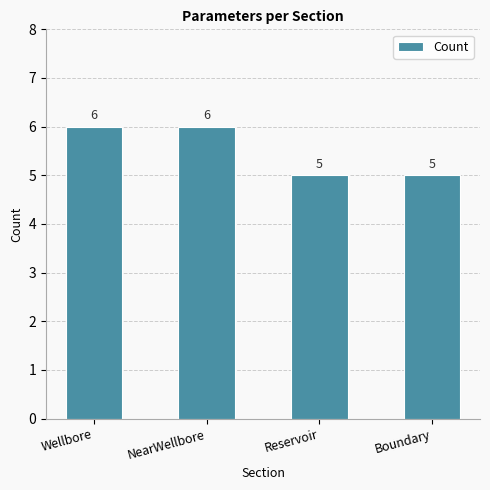

Count the values in the range 5 to 6.

4